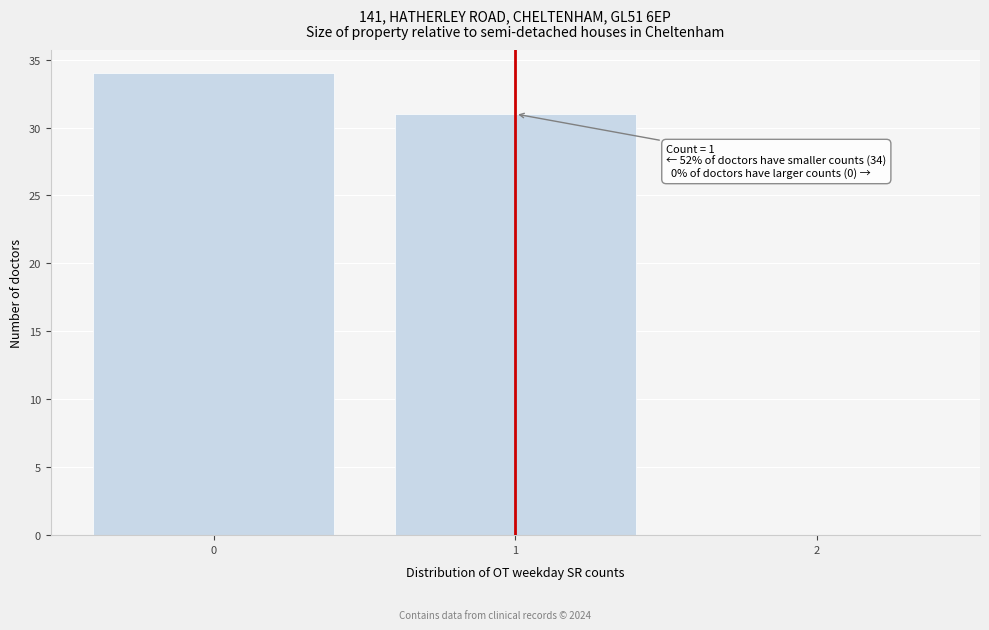

Reading left to right, list all the values displayed in this chart.

0=34	1=31	2=0